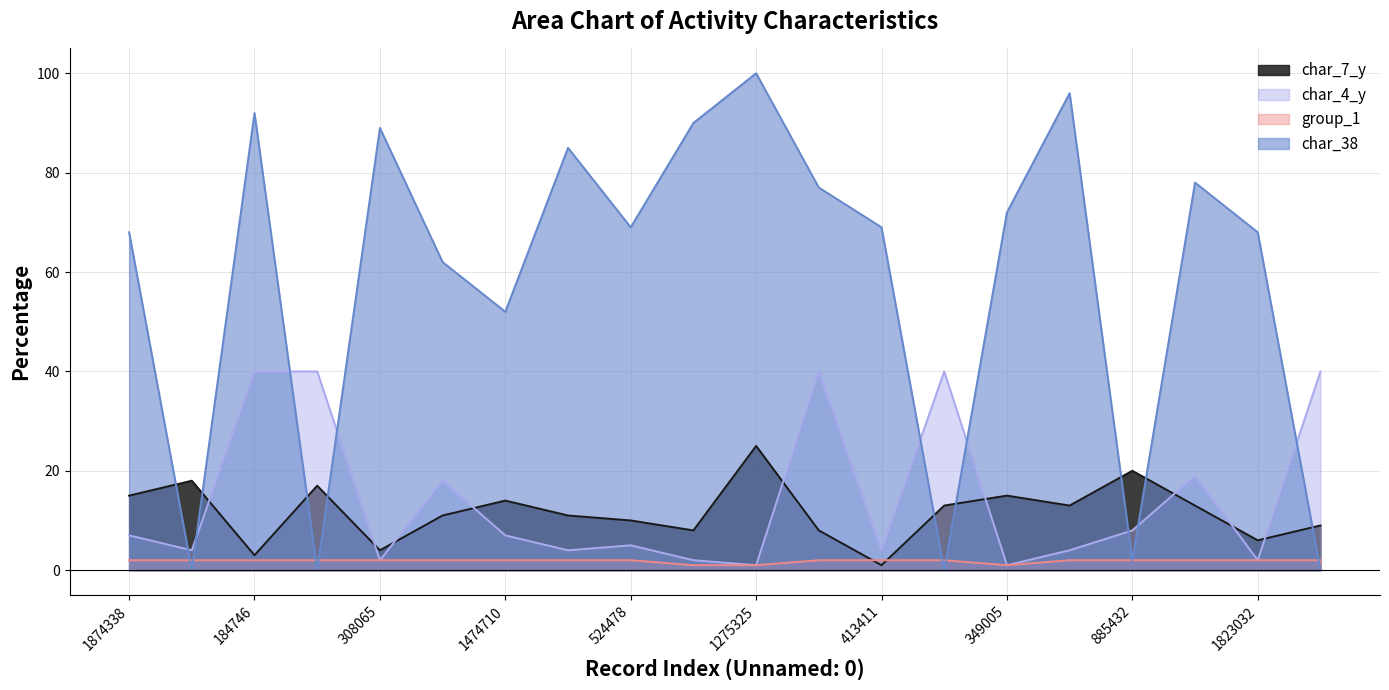

What is the sum of all char_7_y values?

234